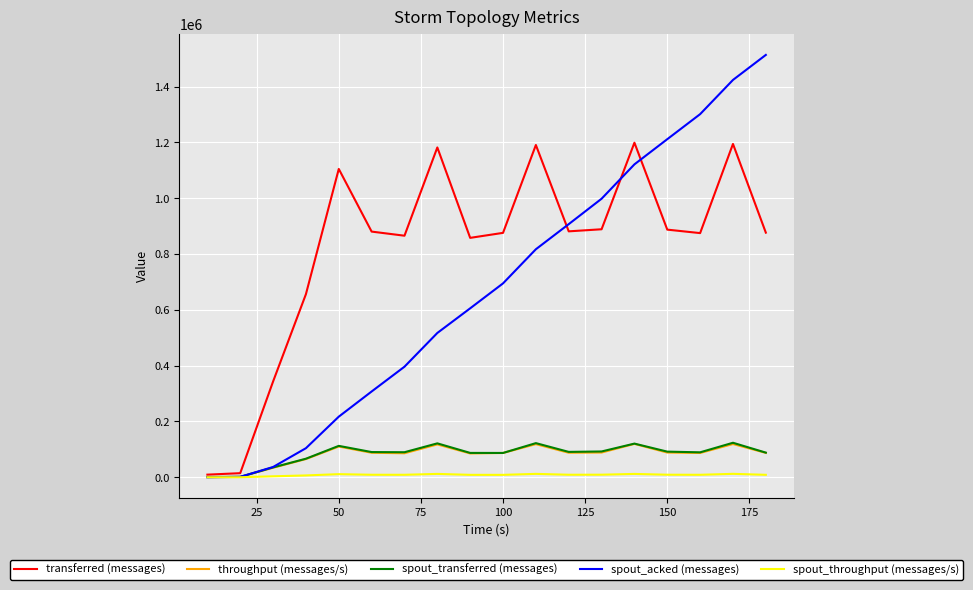

What is the maximum value for throughput (messages/s)?

119581